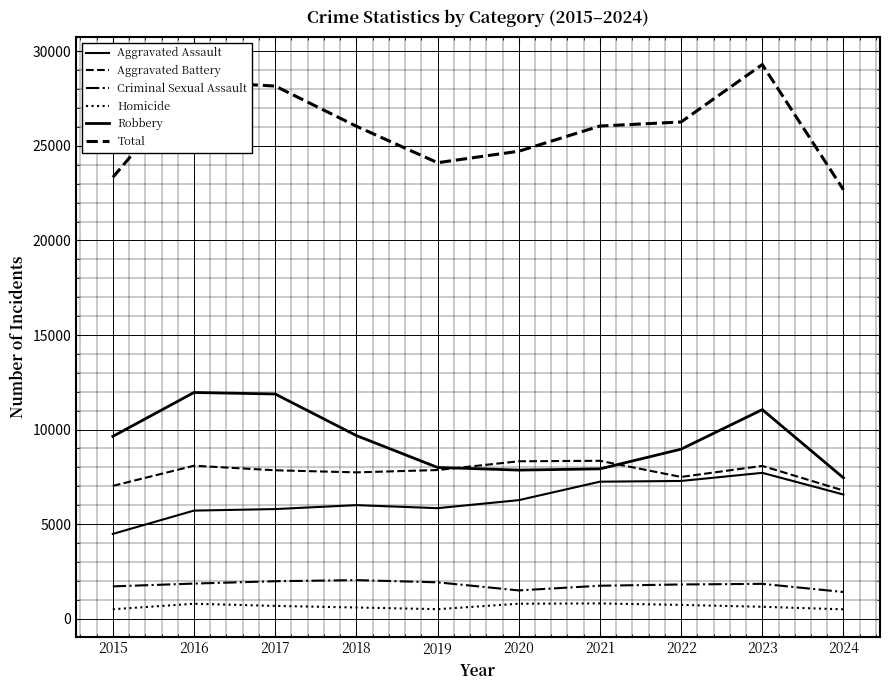

How many lines are shown in the chart?

6